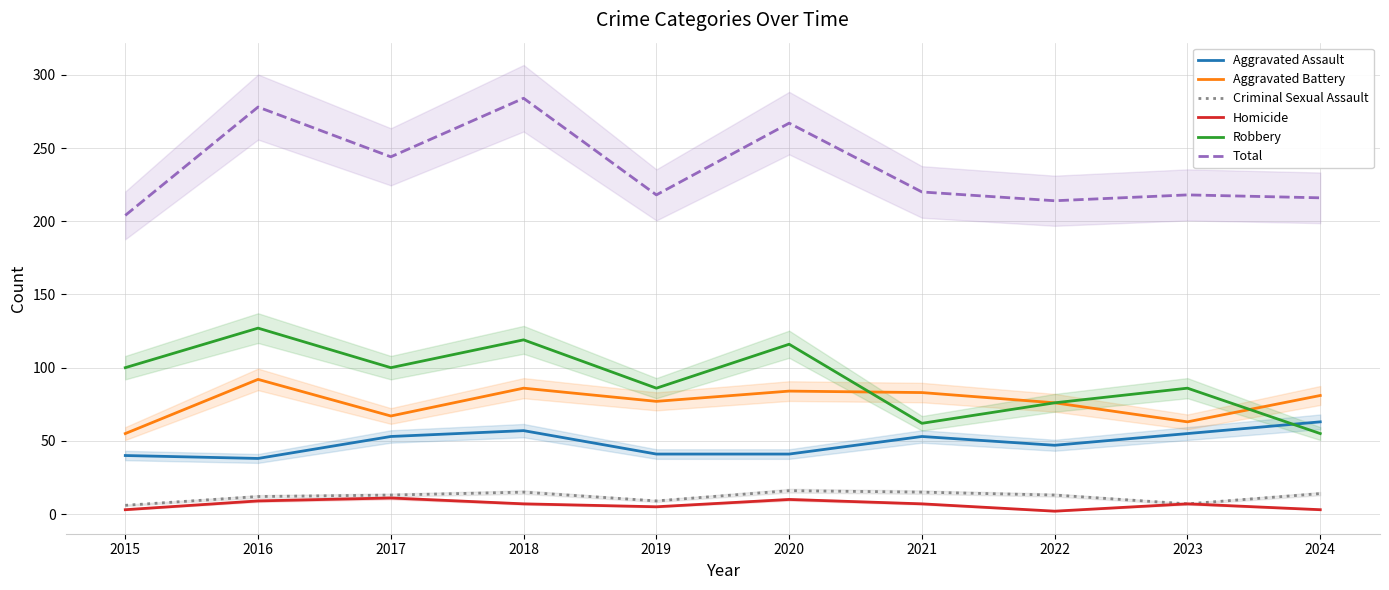

Where do Robbery and Aggravated Assault first cross each other?

2023 and 2024